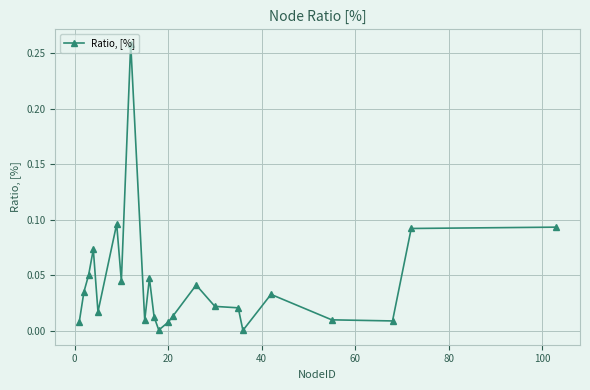

True or false: there are more than 2 points higher than both neighbors.

True